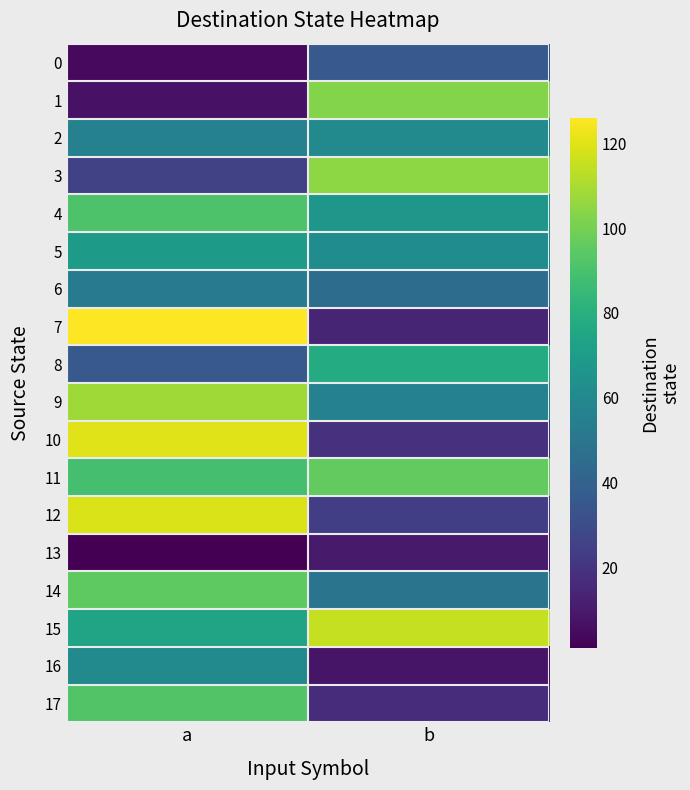

Rank the series by their maximum value, from lowest to highest.

13, 0, 6, 2, 16, 5, 8, 4, 17, 14, 11, 1, 3, 9, 15, 12, 10, 7